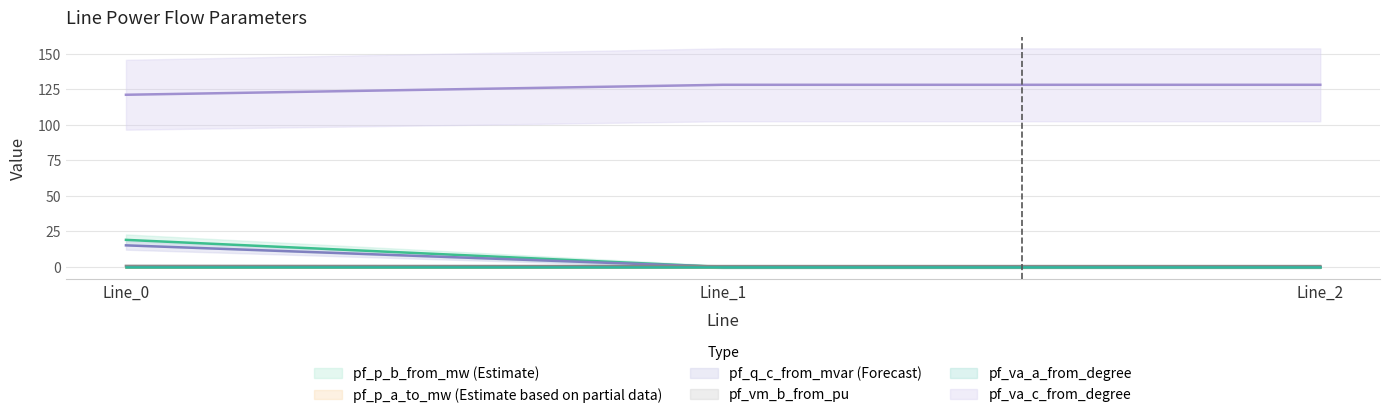

List the labels in order of pf_vm_b_from_pu value, smallest first.

Line_2, Line_1, Line_0